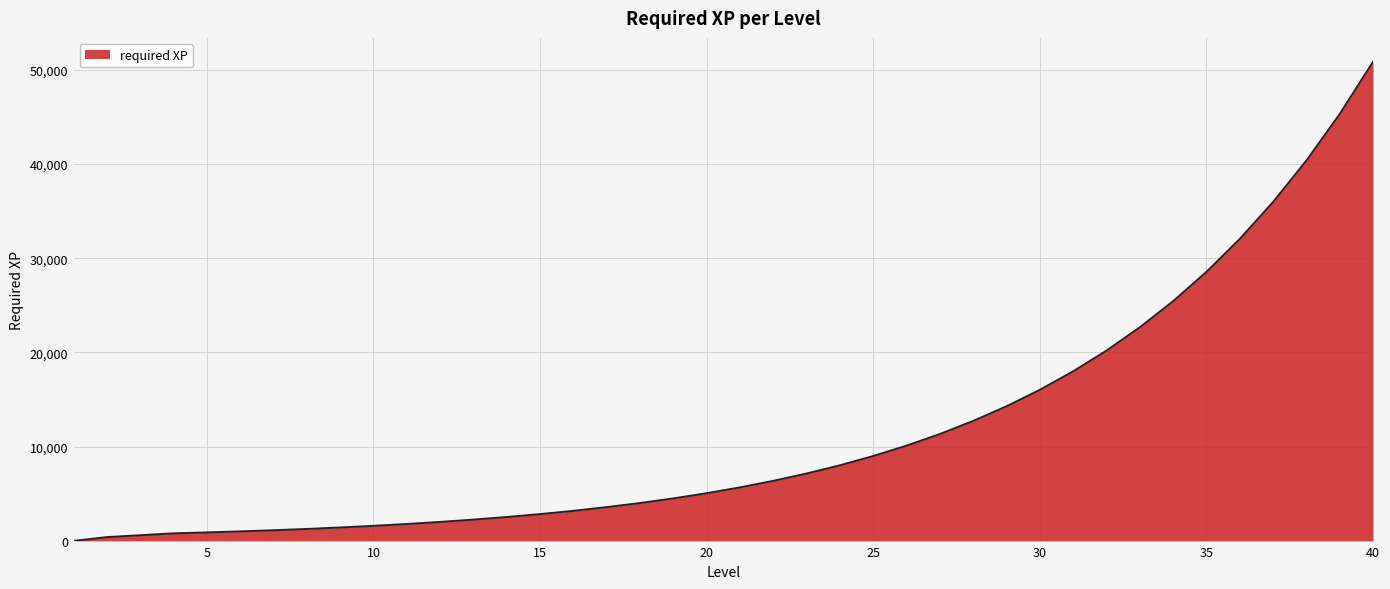

What is the difference between the maximum and minimum values?

50836